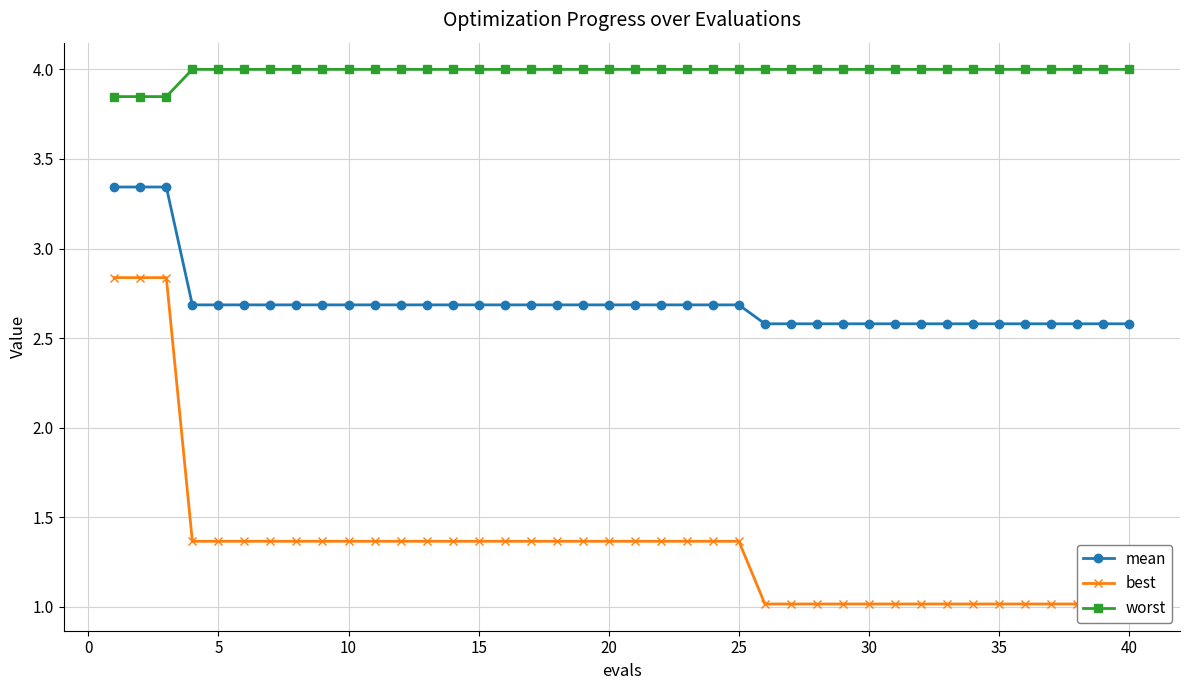

The value of mean at 5 is 1.1. True or false?

False